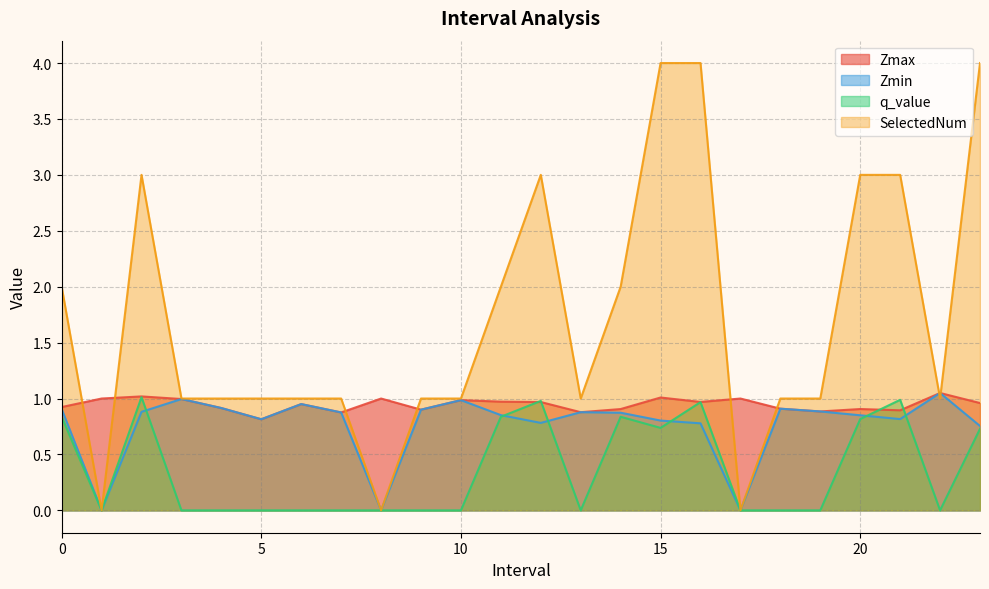

Does the chart have visible grid lines?

Yes